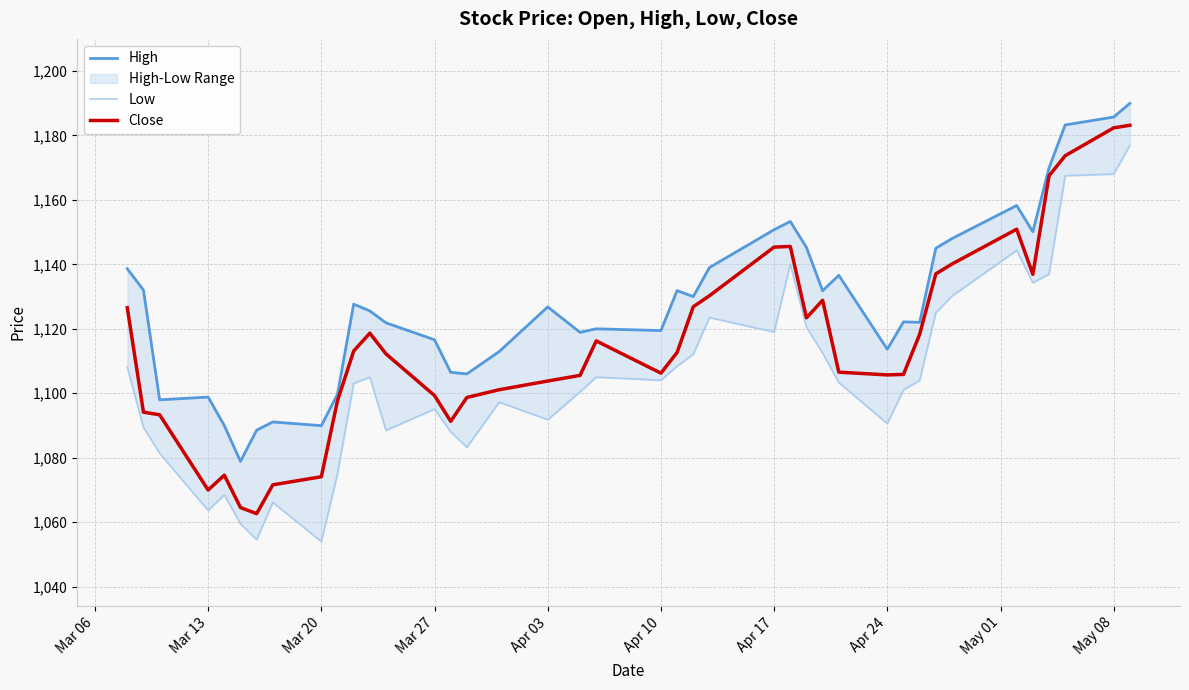

The value of Close at Mar 20 is 1074.1. True or false?

True